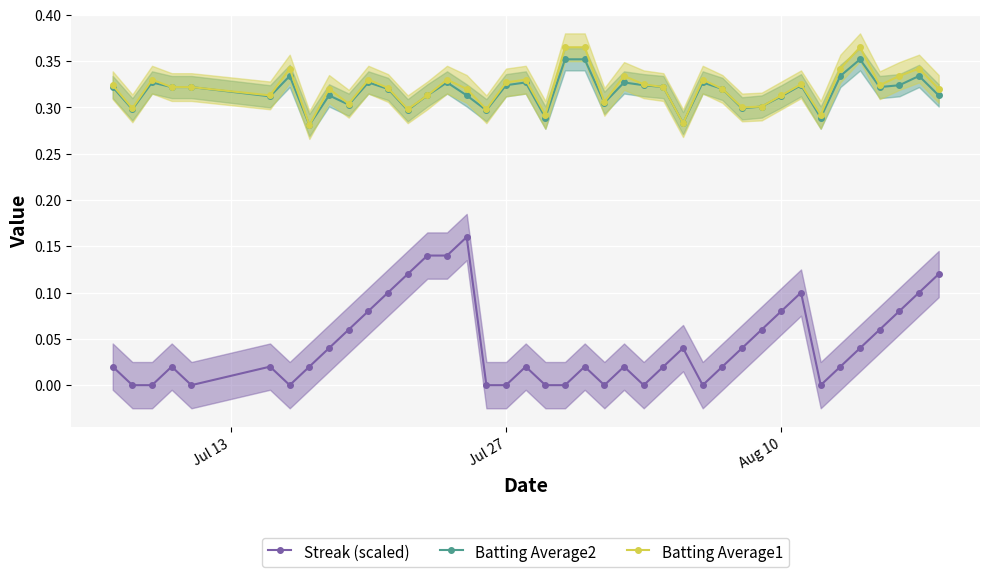

True or false: Streak (scaled) and Batting Average1 intersect in this chart.

False